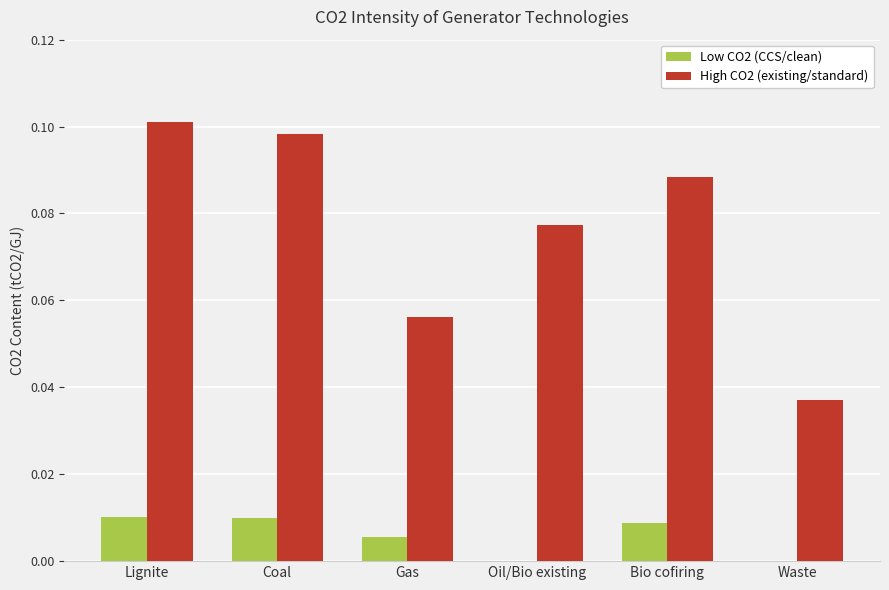

Which label corresponds to the largest value in the chart?

Lignite